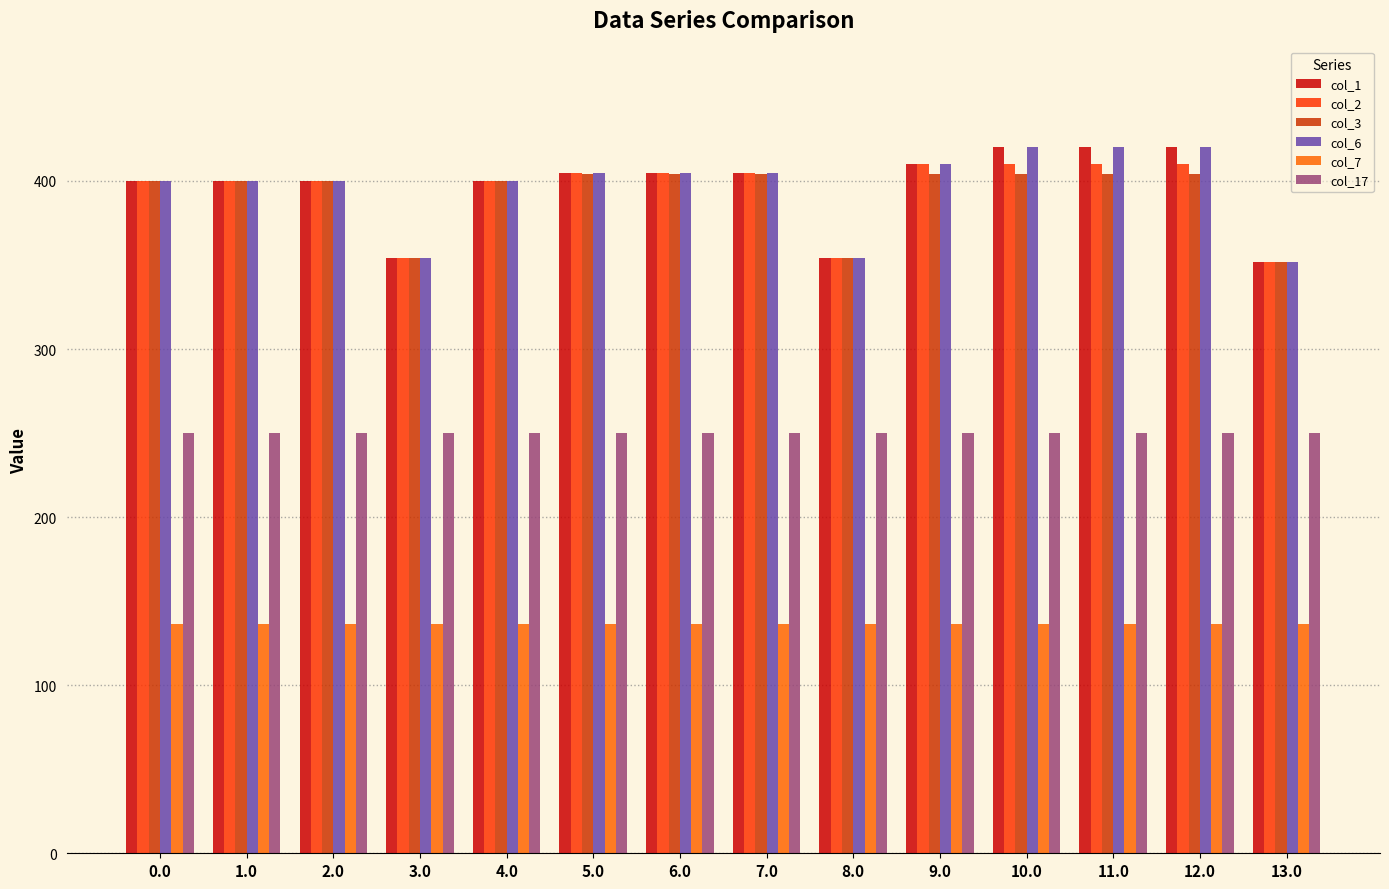

How many bars are there in total?

84